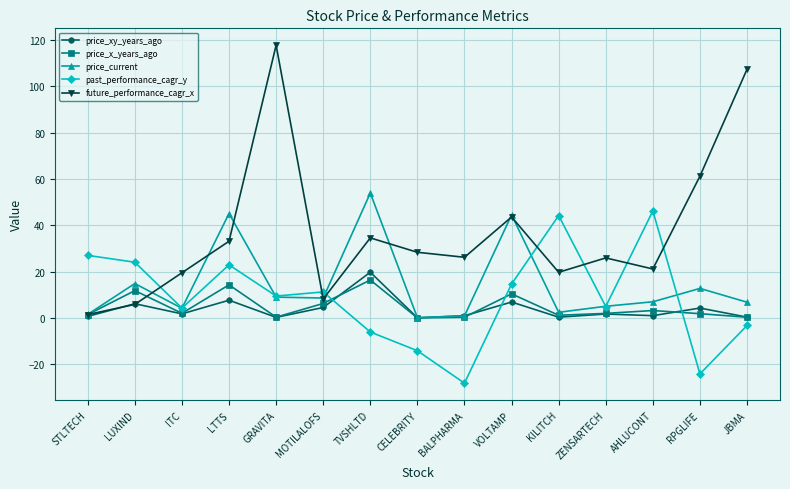

Which series has the widest spread of values?

future_performance_cagr_x